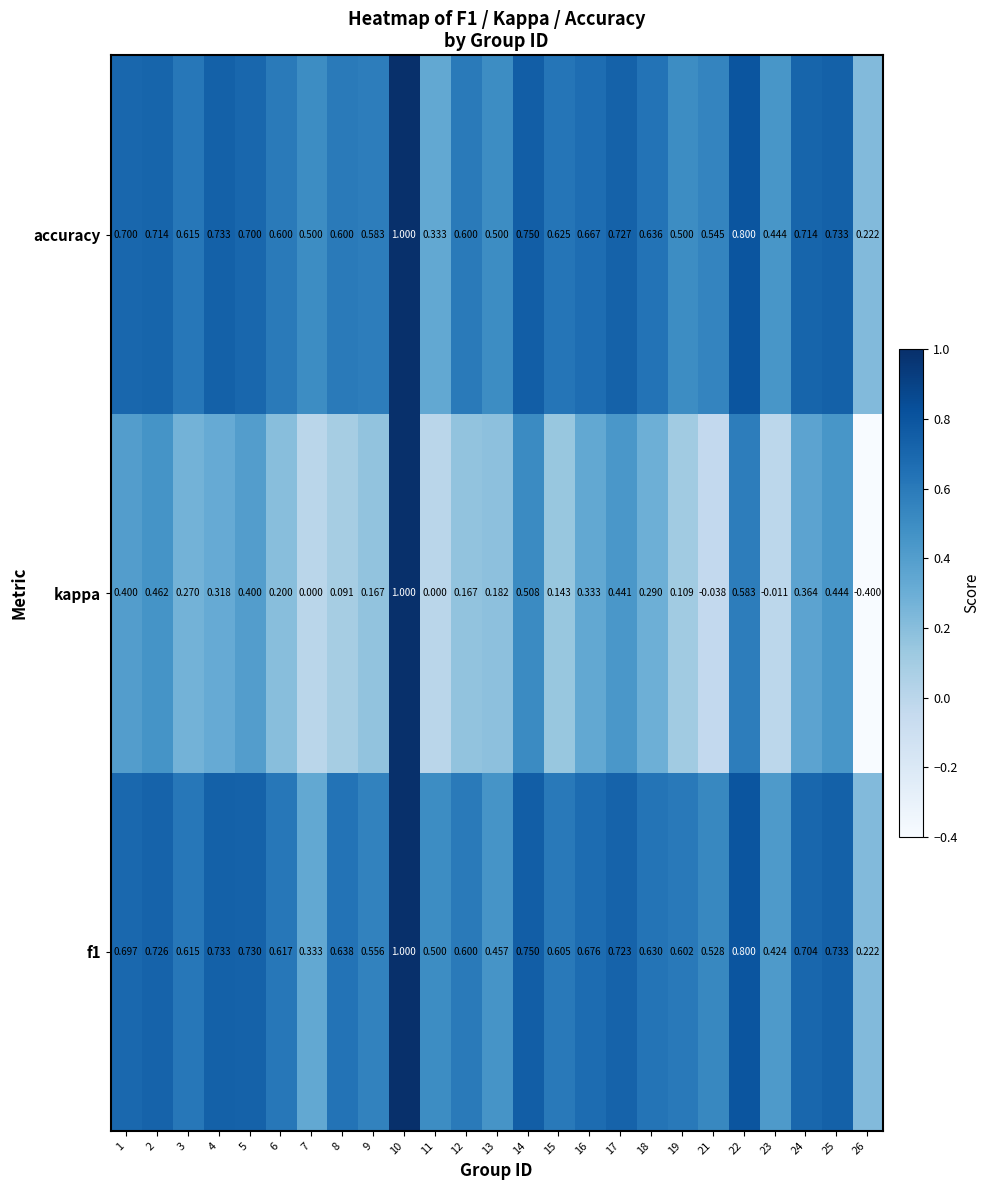

What is the total value across all series at 13?

1.1